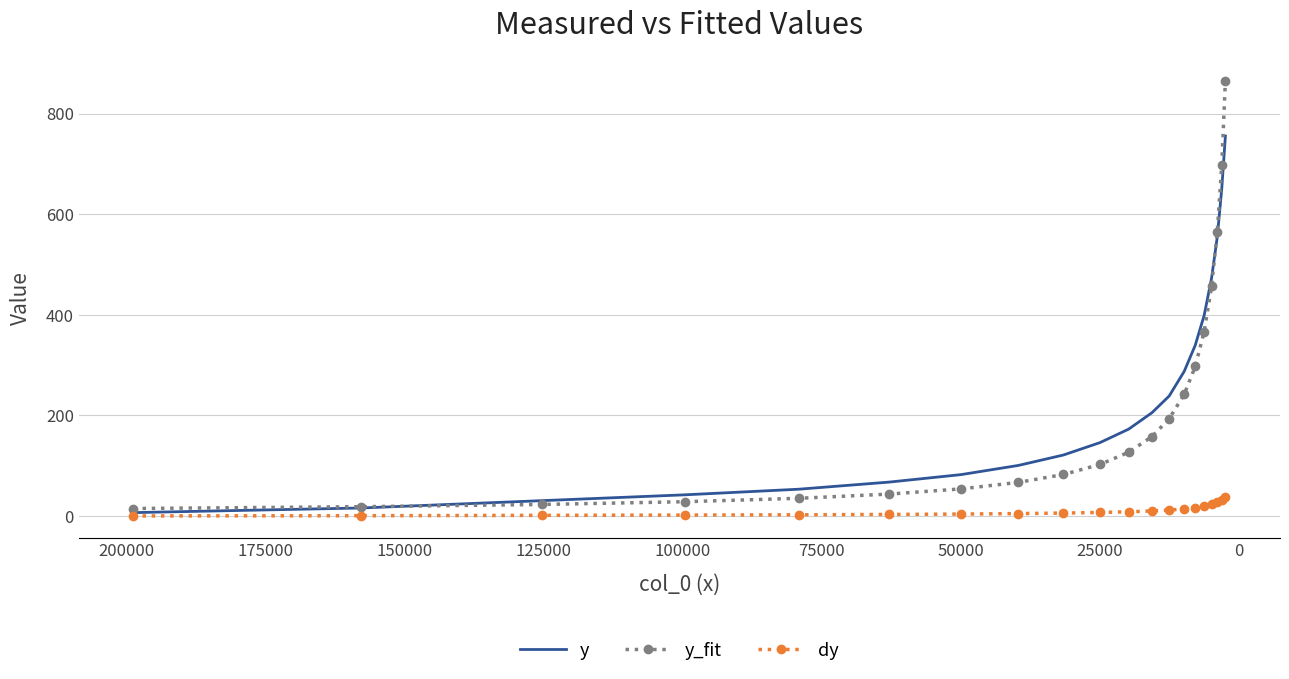

The value of y at 0 is 21.9. True or false?

False